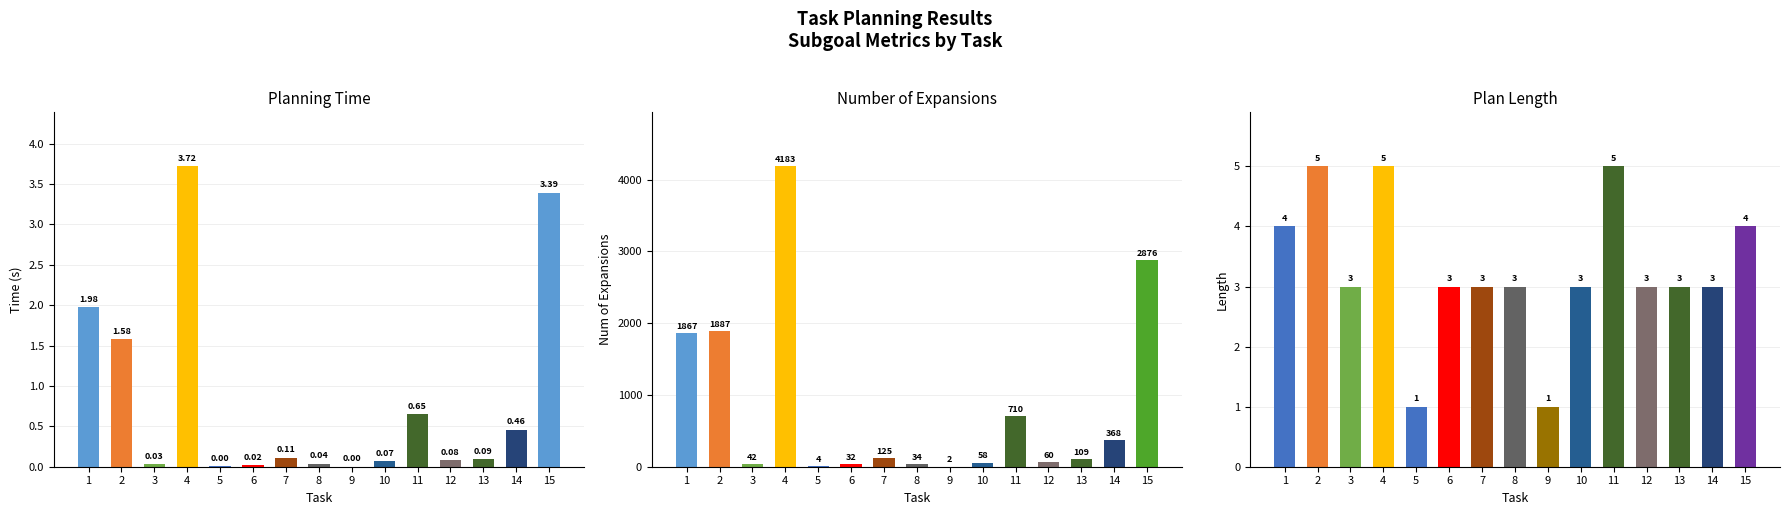

Which series has the largest range (max minus min)?

num_of_expand